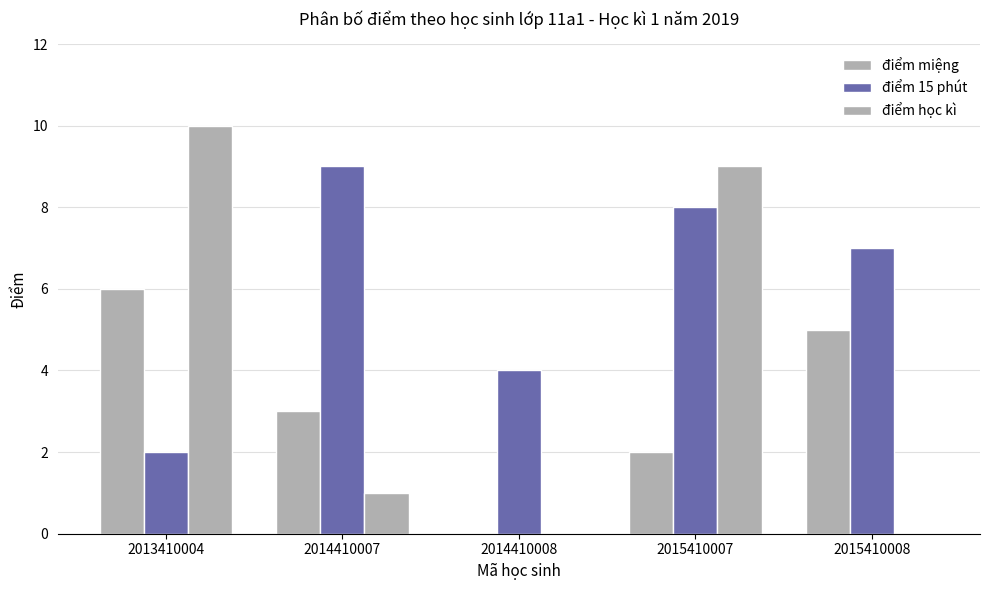

Does the chart contain stacked bars?

No